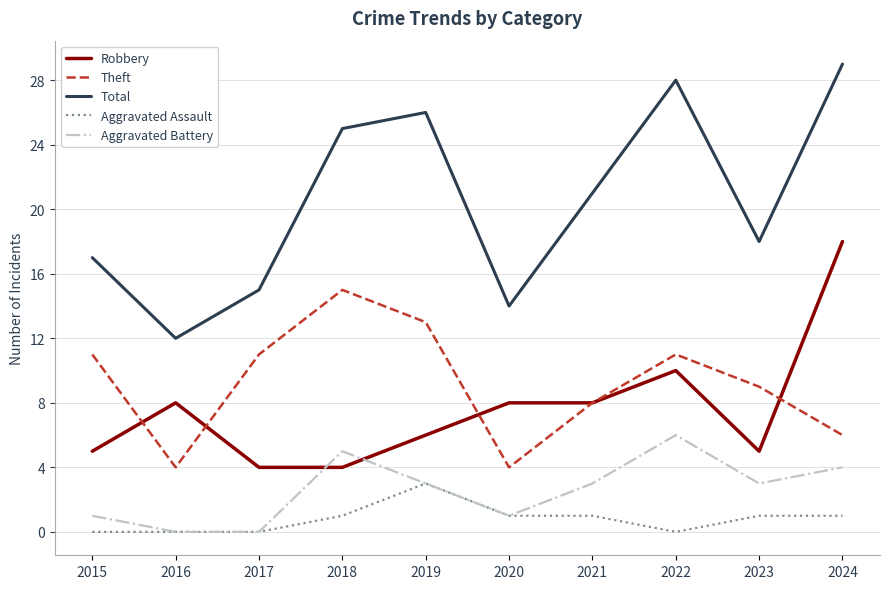

Which series has the widest spread of values?

Total